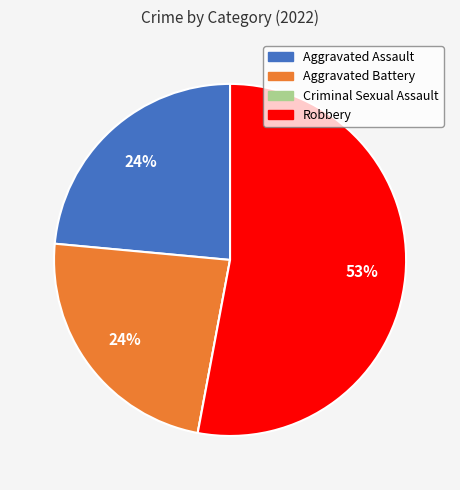

True or false: Robbery accounts for 60% of the total.

False